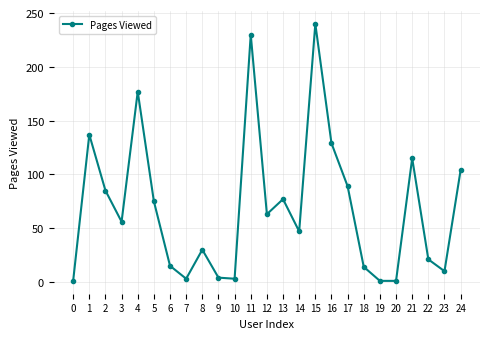

Approximately how many times larger is the value at 3 compared to 5?

0.7